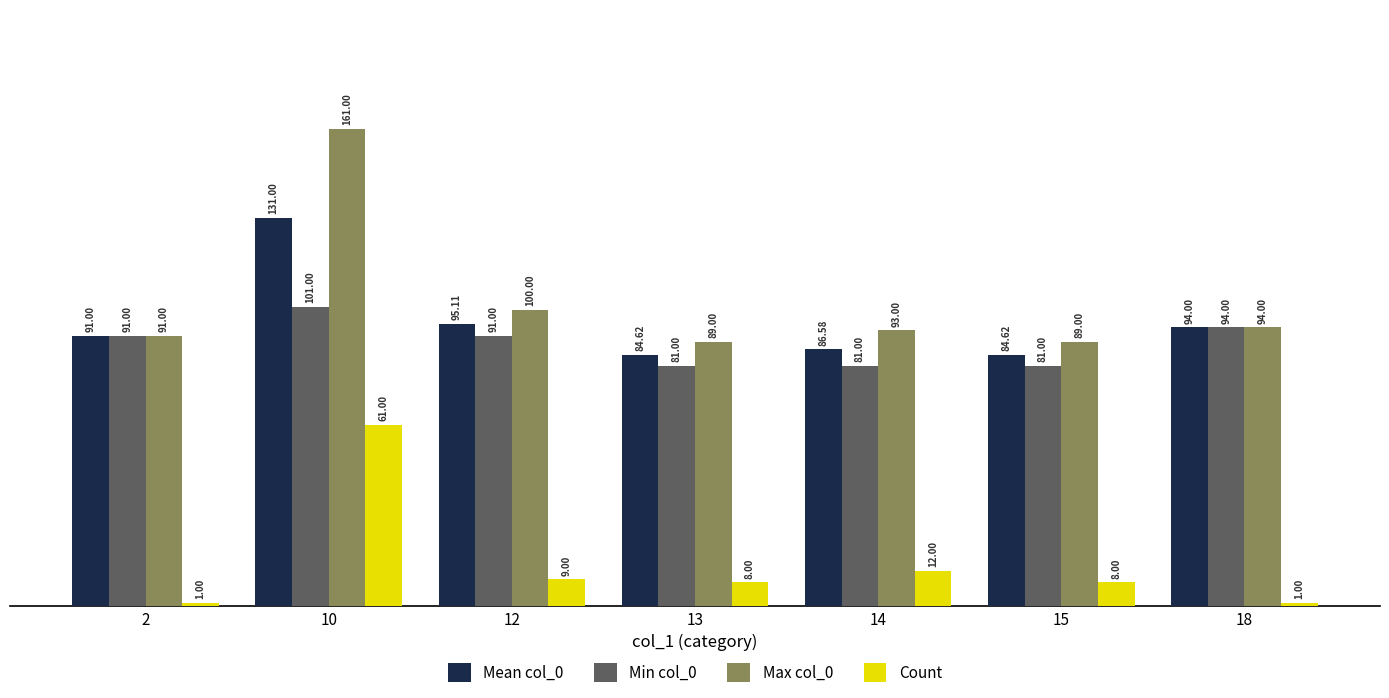

How many bars are there in total?

28